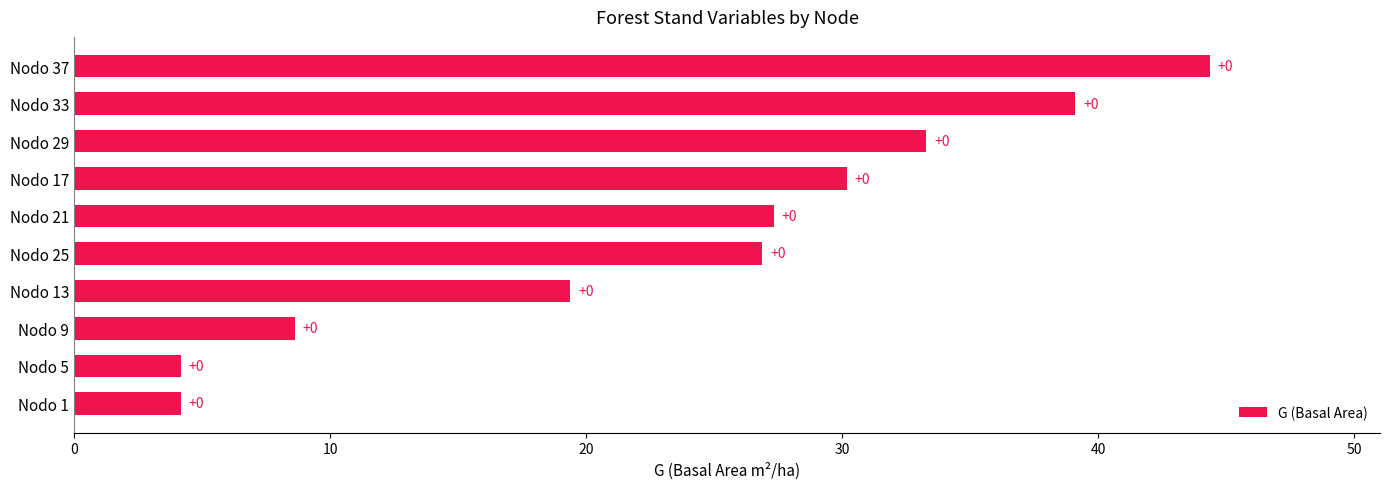

What is the greatest value displayed?

44.4